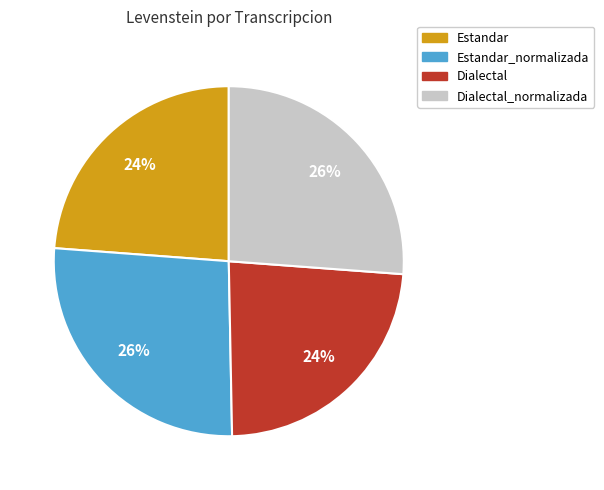

The Estandar slice represents 17% of the pie. True or false?

False